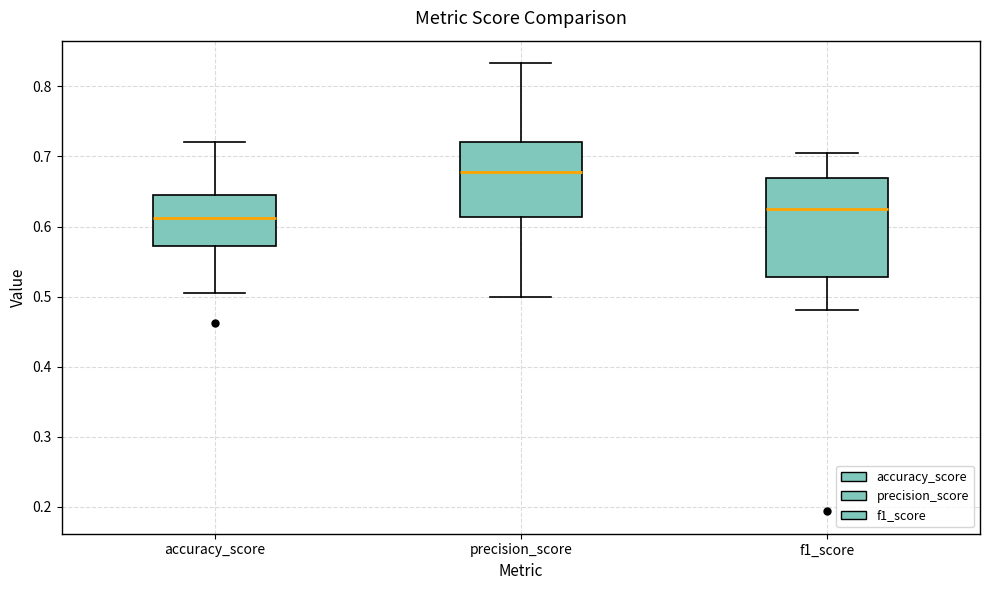

Reading left to right, transcribe this box plot: for each box, give where its median line is, the range the box spans, and where its two whiskers end, as read against the y-axis. The values are not printed on the chart, so give them approximately, as read against the axis.

accuracy_score: median 0.61, box 0.57 to 0.65, whiskers 0.51 to 0.72
precision_score: median 0.68, box 0.61 to 0.72, whiskers 0.50 to 0.83
f1_score: median 0.62, box 0.53 to 0.67, whiskers 0.48 to 0.70